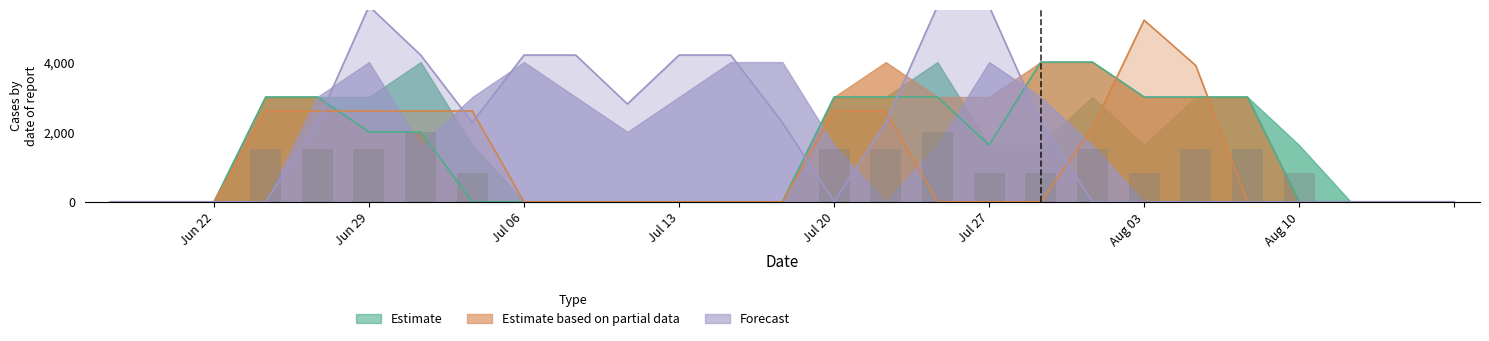

Does the chart contain any negative values?

No